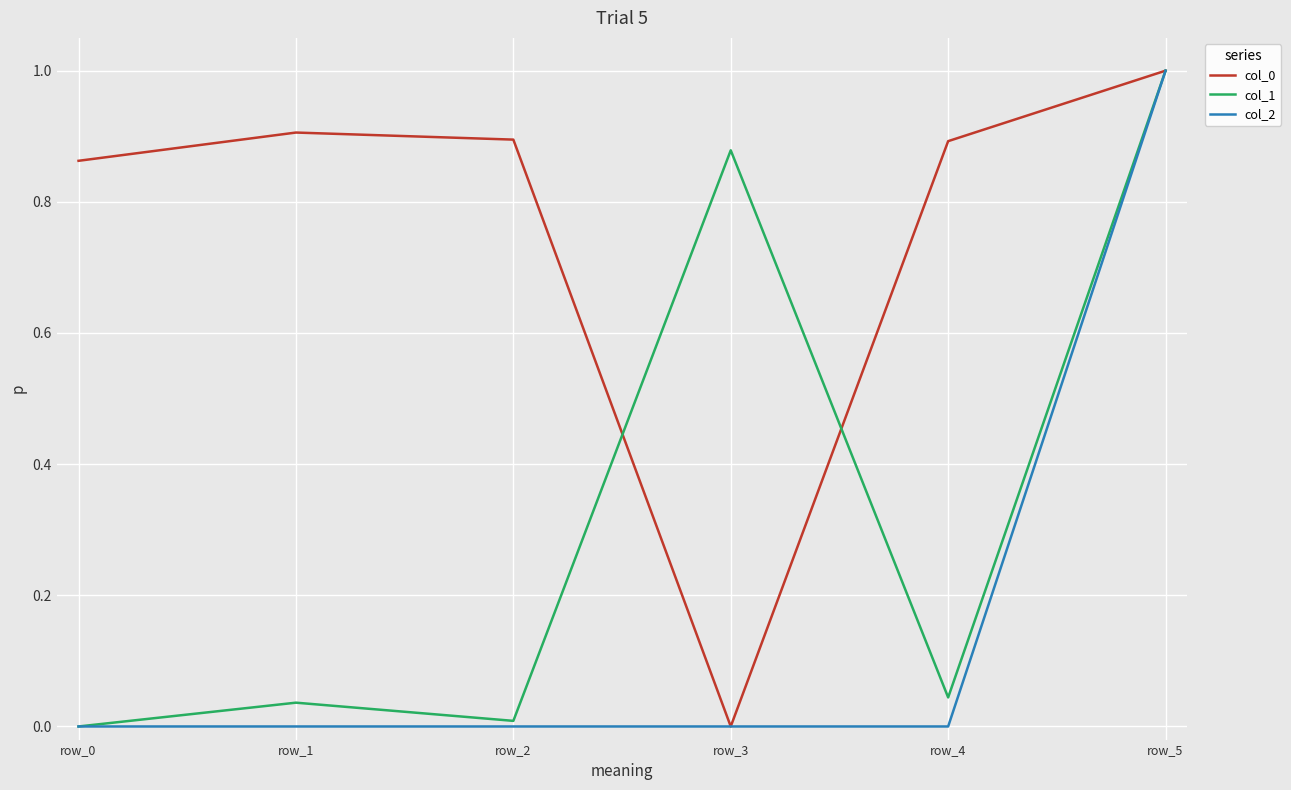

The value of col_2 at row_4 is 0.0. True or false?

True